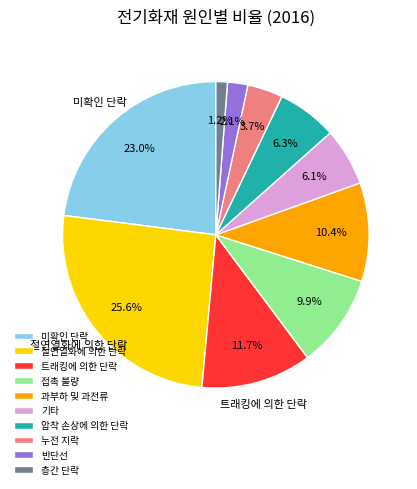

Which has a higher value, 접촉 불량 or 반단선?

접촉 불량